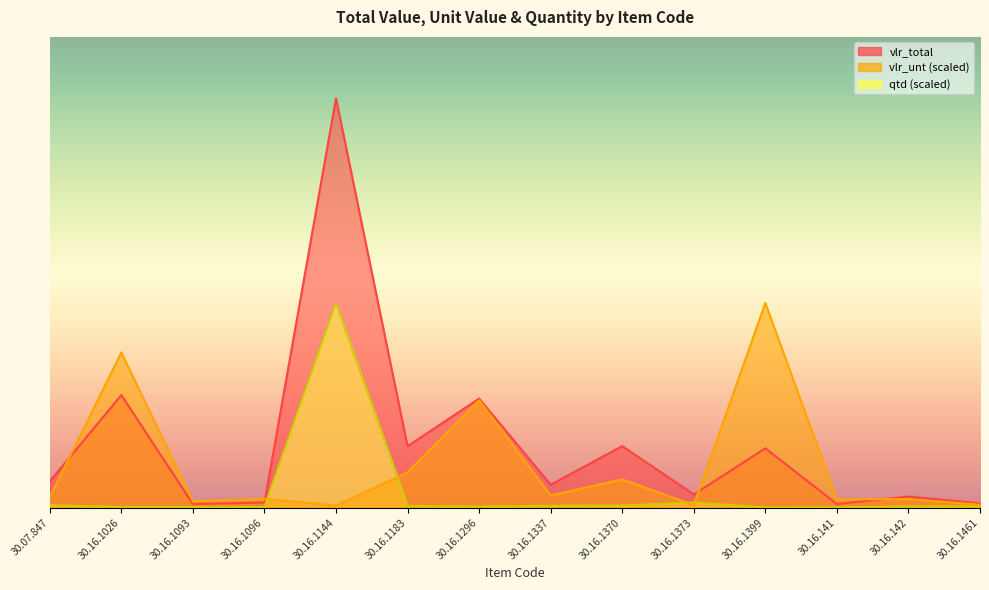

What is the difference between the qtd values at 30.16.1461 and 30.16.1026?

2.4